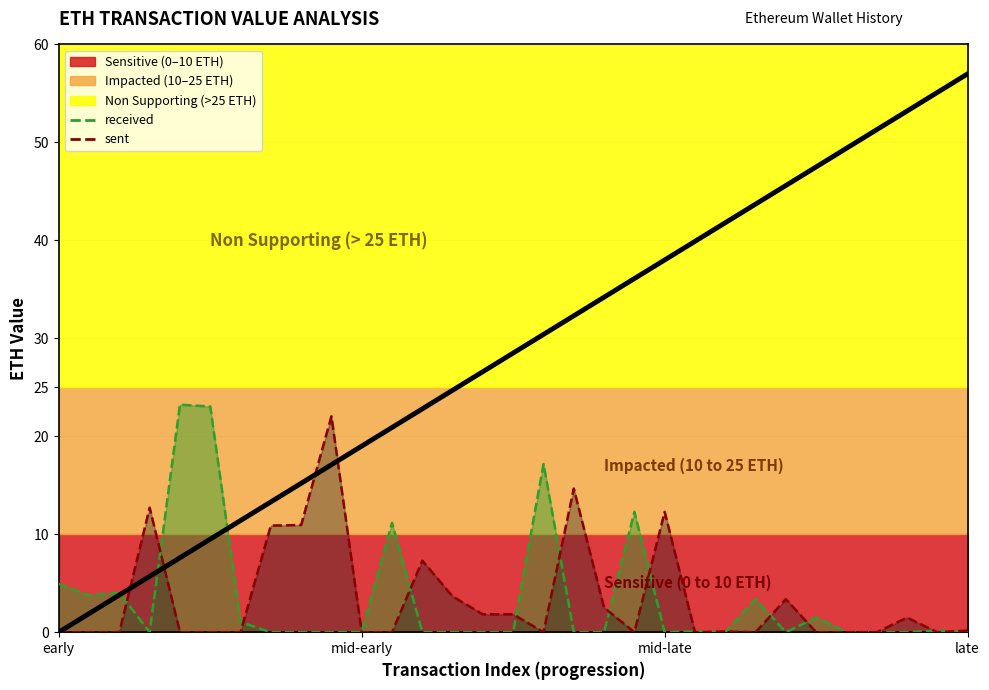

Rank the series at 26 from lowest to highest value.

received, sent, trend line